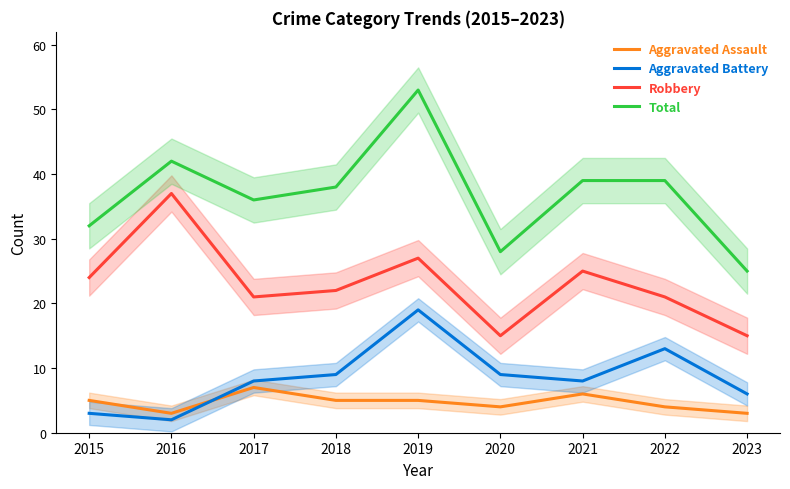

Which series has the largest total across all categories?

Total